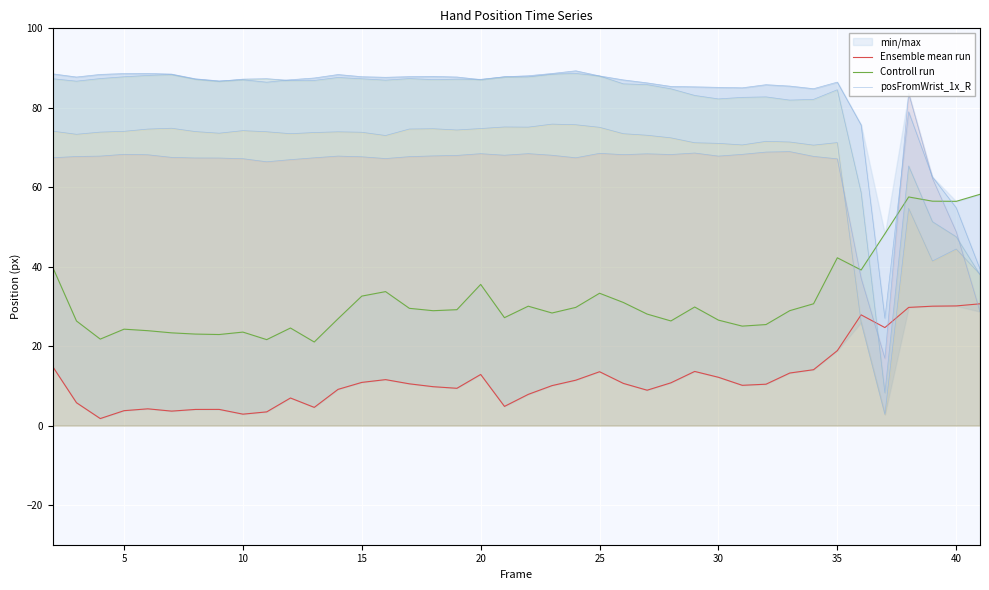

True or false: Controll run and Ensemble mean run intersect in this chart.

False